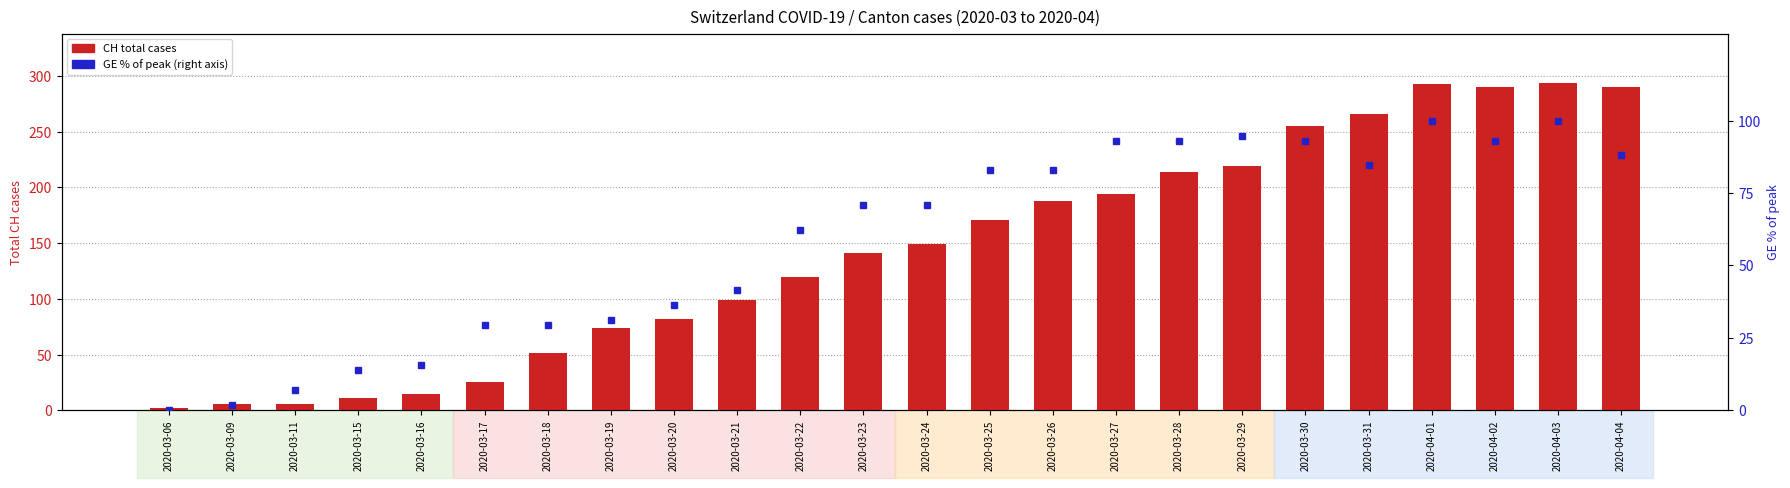

What are all the series names shown in the legend?

CH total cases, GE % of peak